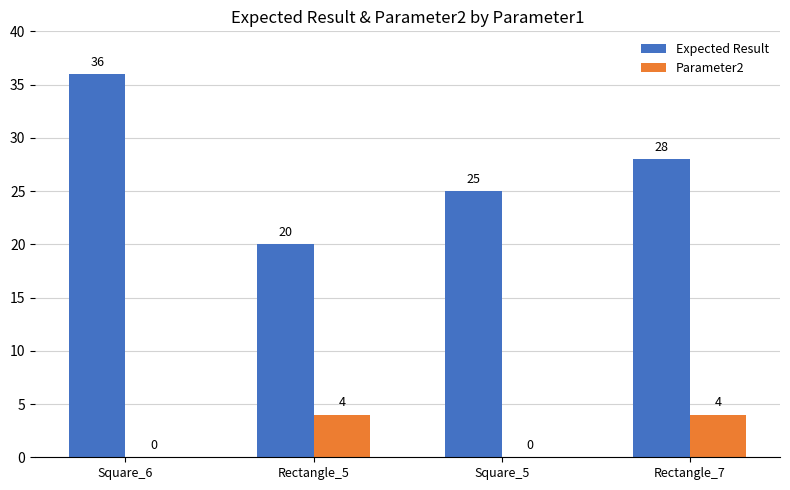

Is it true that Parameter2 equals 0 at Square_5?

True